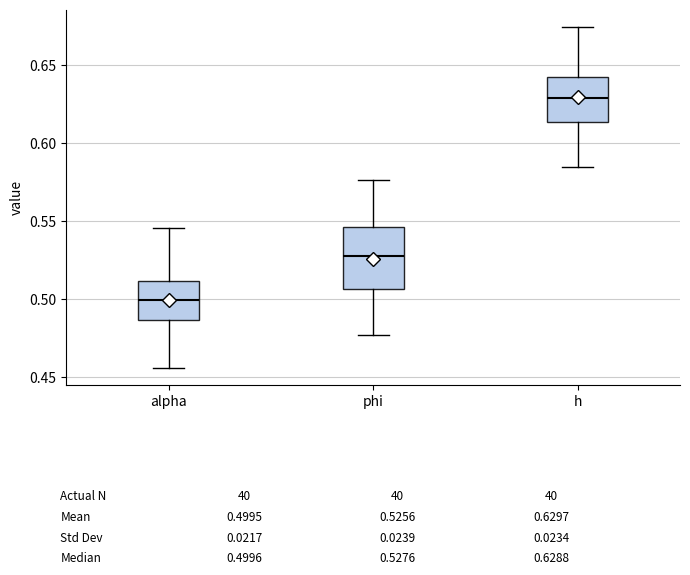

Reading left to right, transcribe this box plot: for each box, give where its median line is, the range the box spans, and where its two whiskers end, as read against the y-axis. The values are not printed on the chart, so give them approximately, as read against the axis.

alpha: median 0.500, box 0.485 to 0.510, whiskers 0.455 to 0.545
phi: median 0.530, box 0.505 to 0.545, whiskers 0.475 to 0.575
h: median 0.630, box 0.615 to 0.645, whiskers 0.585 to 0.675